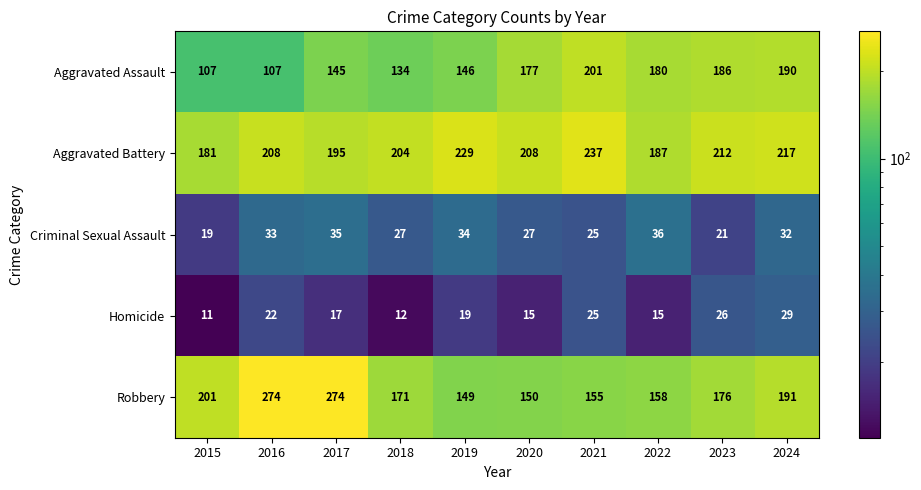

Is it true that Aggravated Battery equals 111 at 2015?

False